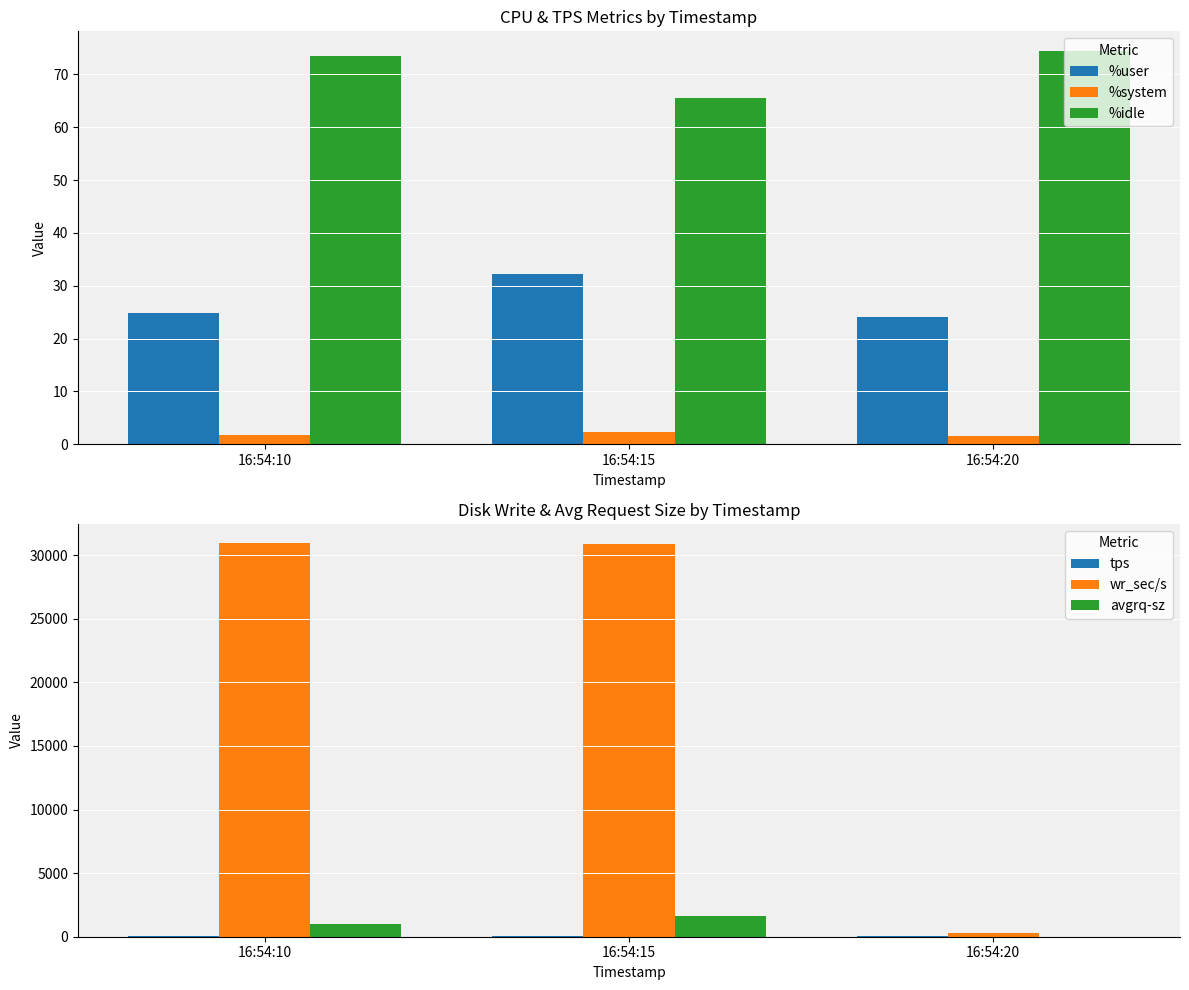

List the series in order of their peak value, highest first.

wr_sec/s, avgrq-sz, %idle, %user, tps, %system